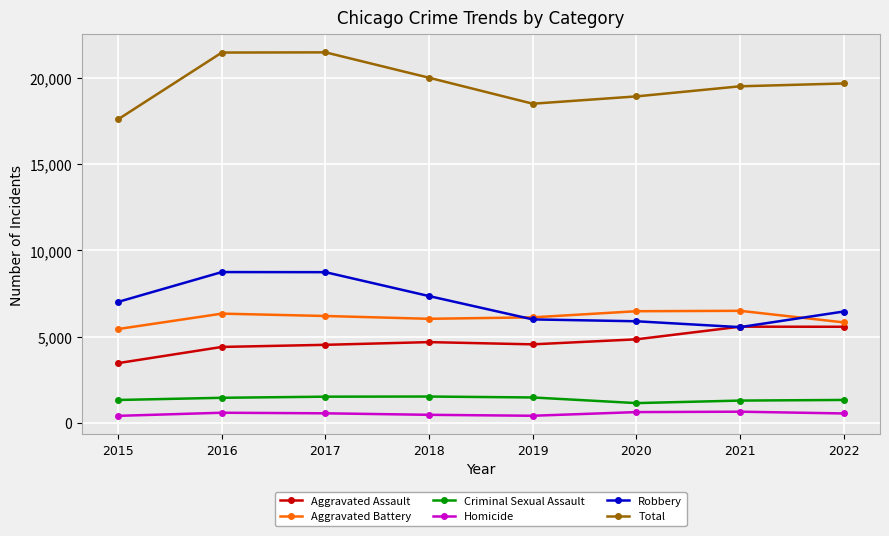

True or false: Criminal Sexual Assault has more than 0 points higher than both neighbors.

True